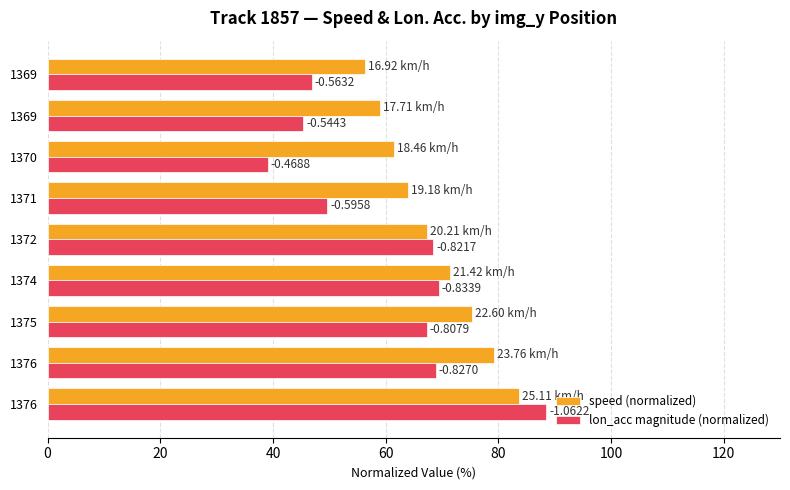

What are all the series names shown in the legend?

speed (normalized), lon_acc magnitude (normalized)